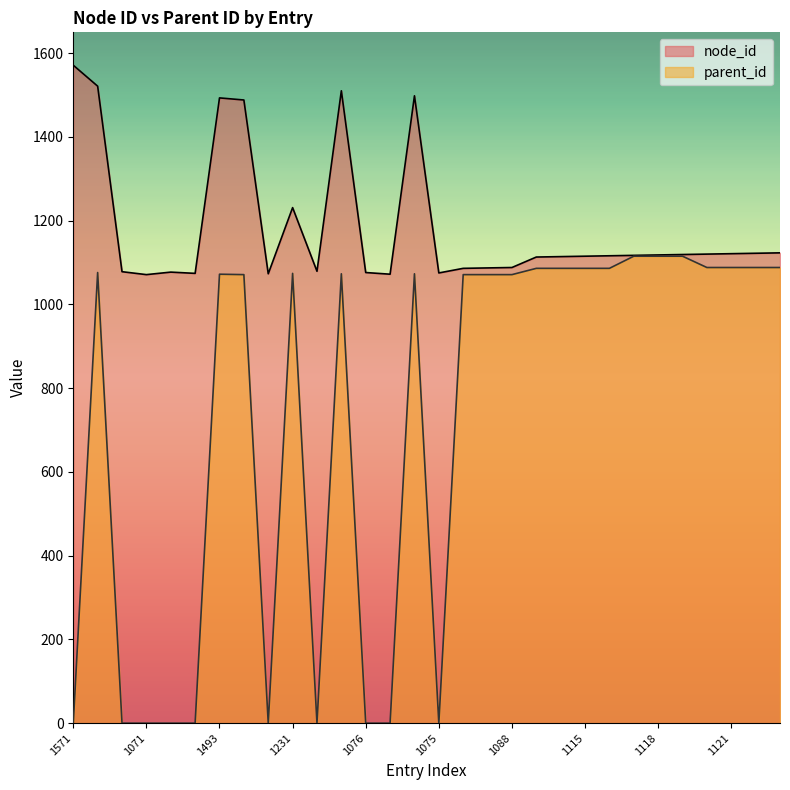

True or false: parent_id has a value of 634 at 1488.

False